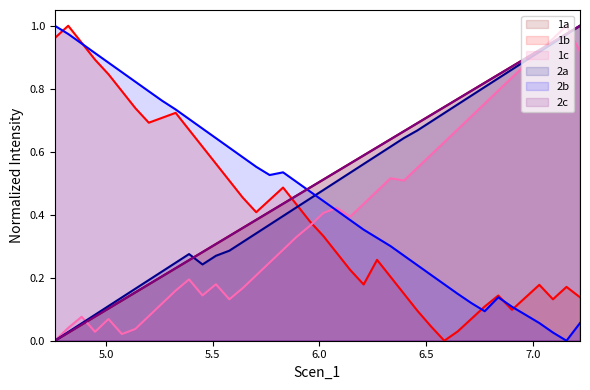

Does the chart have visible grid lines?

No